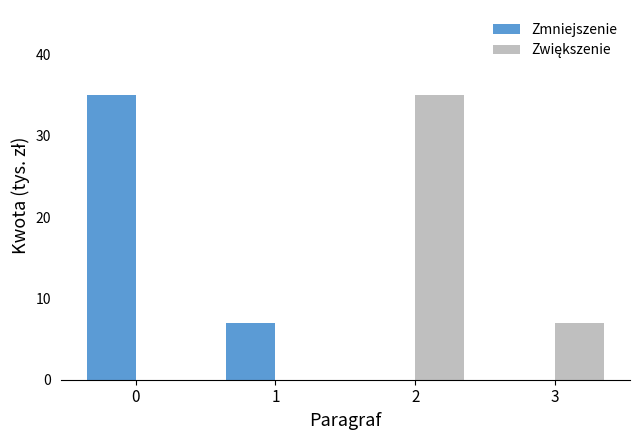

At which label is Zmniejszenie closest to 17?

1